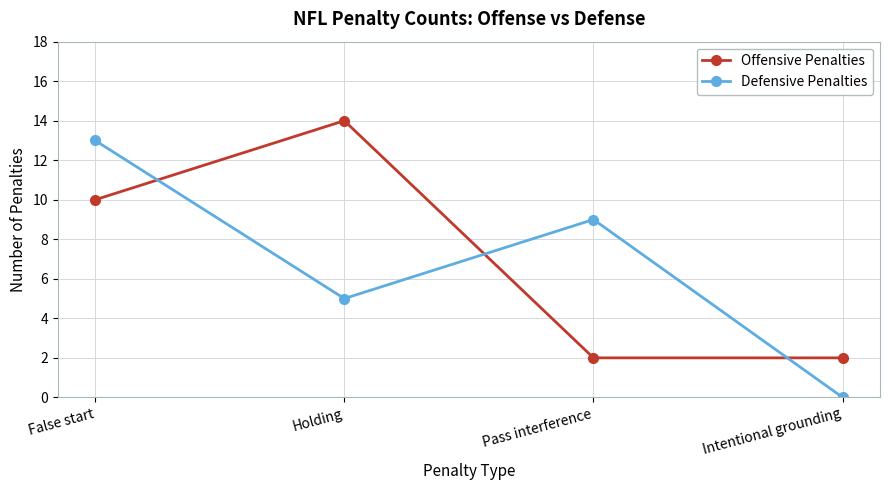

The value of Offensive Penalties at False start is 4. True or false?

False